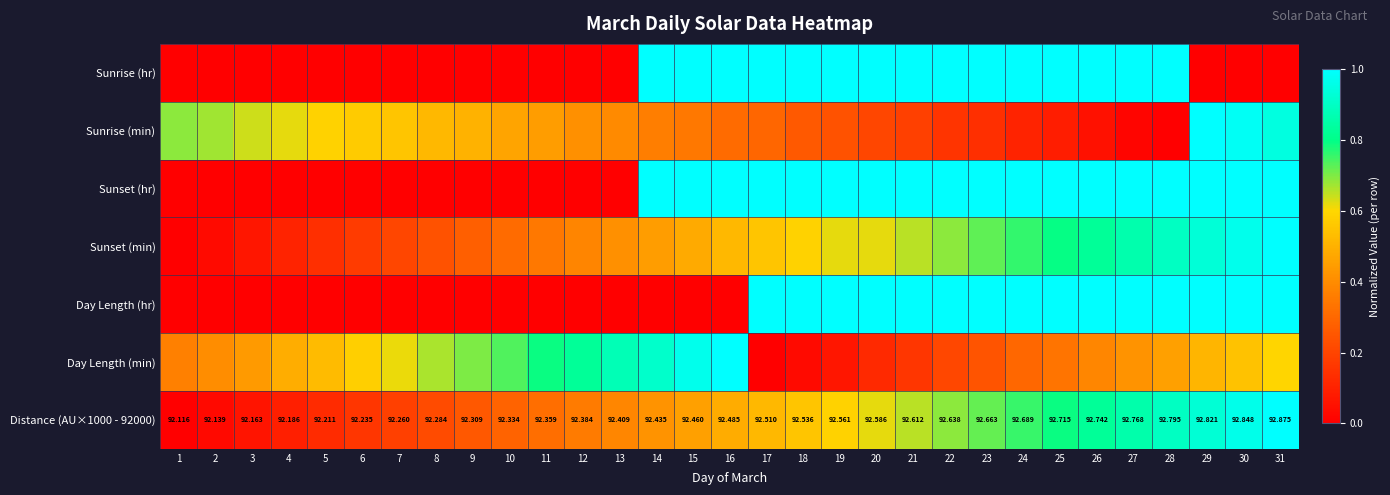

Is the value of Distance (AU×1000 - 92000) at 3 greater than the value of Sunrise (hr) at 28?

No